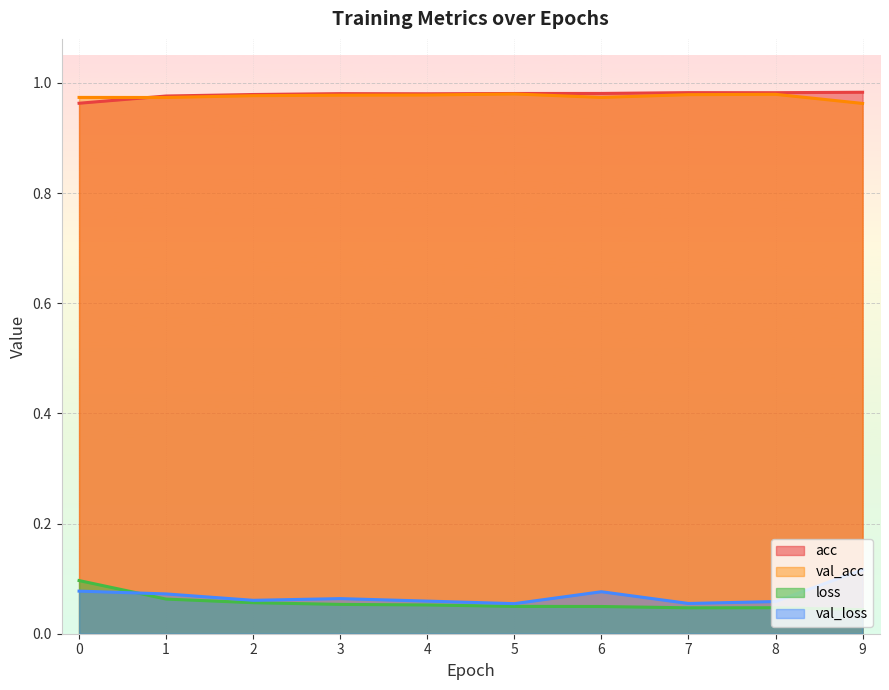

Rank the series at 8 from highest to lowest value.

acc, val_acc, val_loss, loss